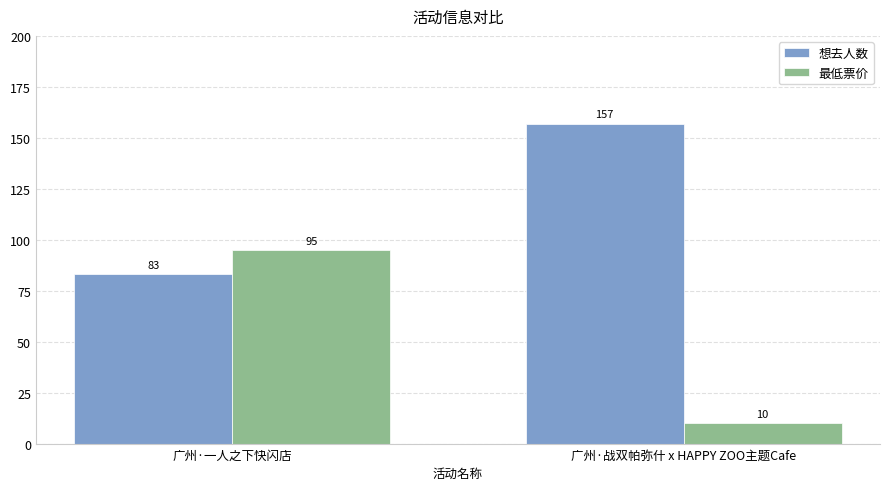

What are all the series names shown in the legend?

想去人数, 最低票价